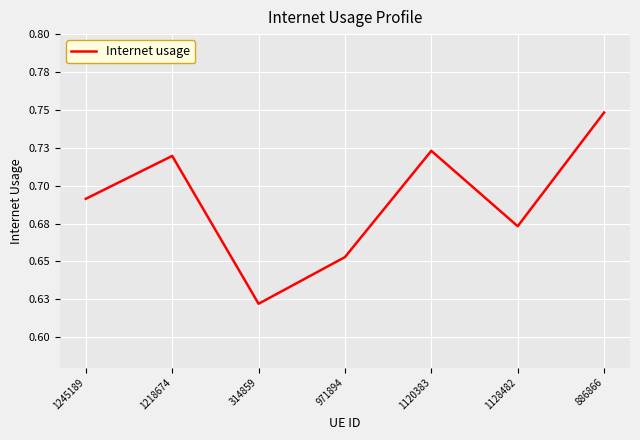

What is the average value?

0.7